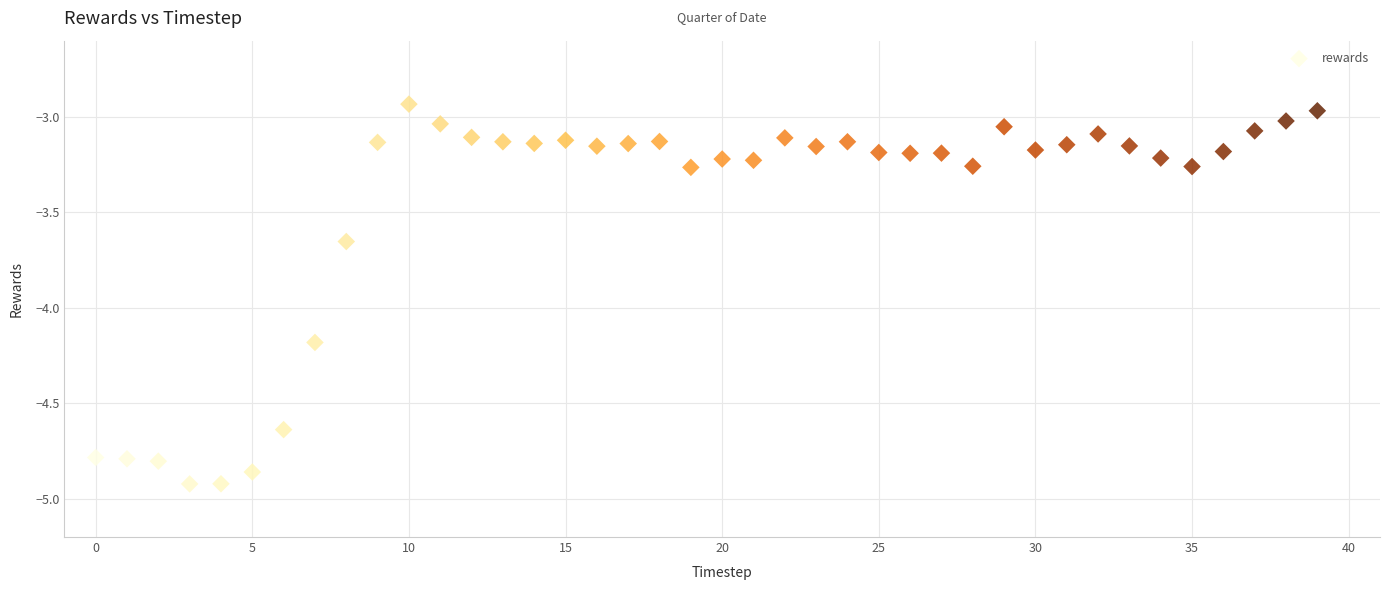

What is the range of Y values (max minus min)?

2.0